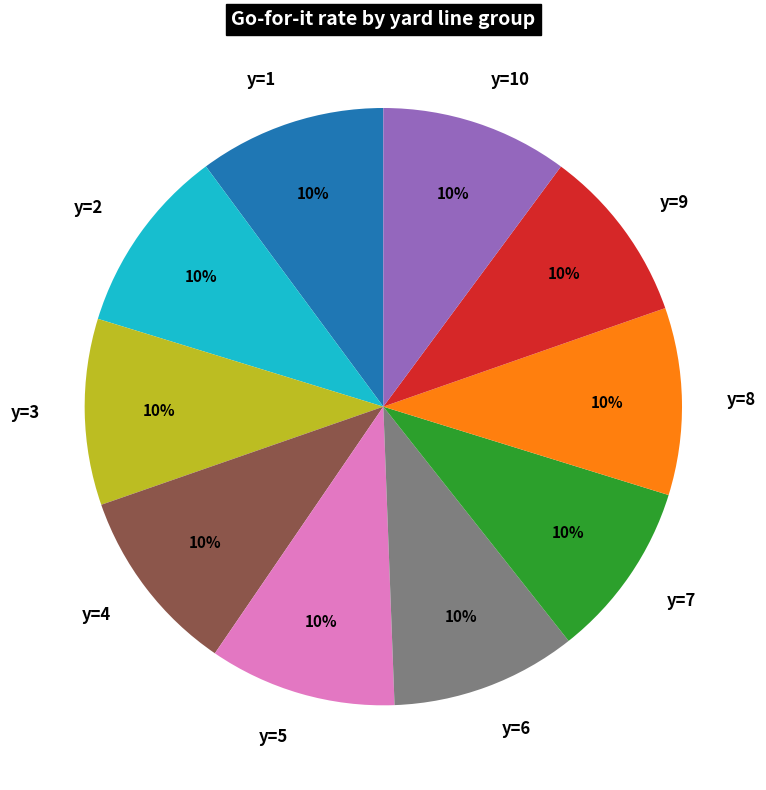

True or false: y=7 accounts for 10% of the total.

True